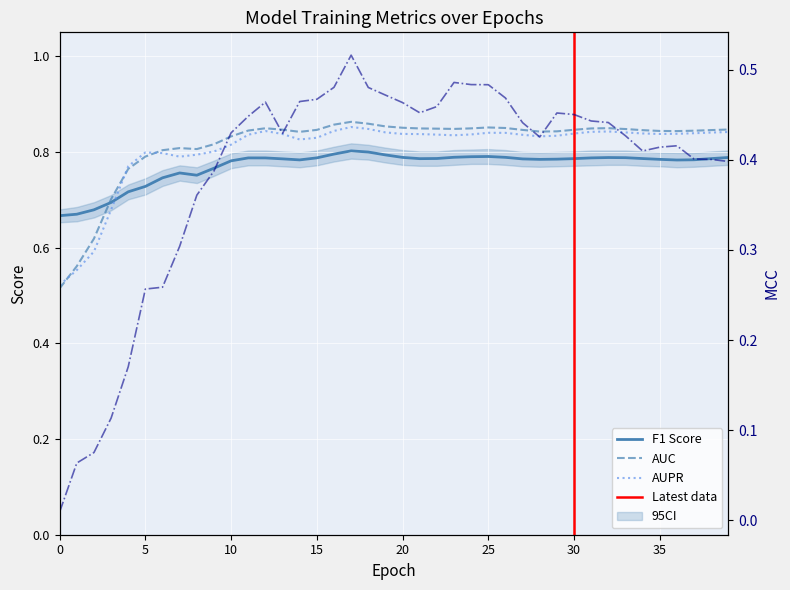

What is the difference between the aupr values at 4 and 18?

0.1